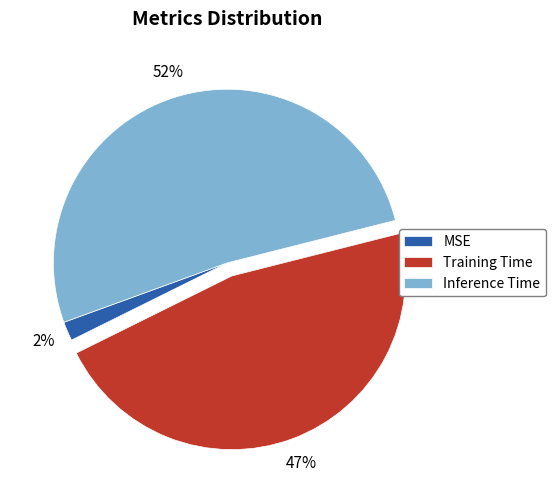

The Training Time slice represents 47% of the pie. True or false?

True